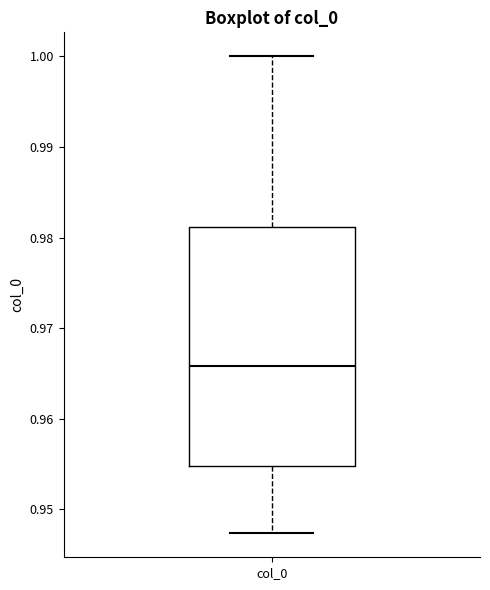

Transcribe this box plot: give where the median line is, the range the box spans, and where the two whiskers end, as read against the y-axis. The values are not printed on the chart, so give them approximately, as read against the axis.

median 0.966, box 0.955 to 0.981, whiskers 0.947 to 1.000